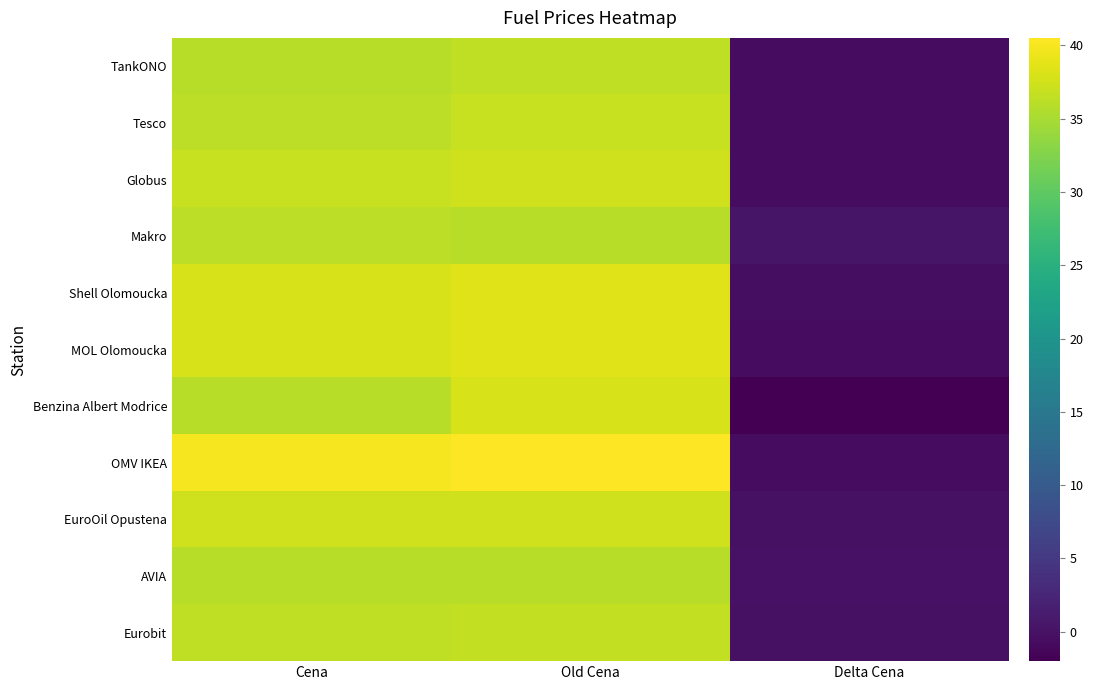

At how many categories does at least one series exceed 9?

2